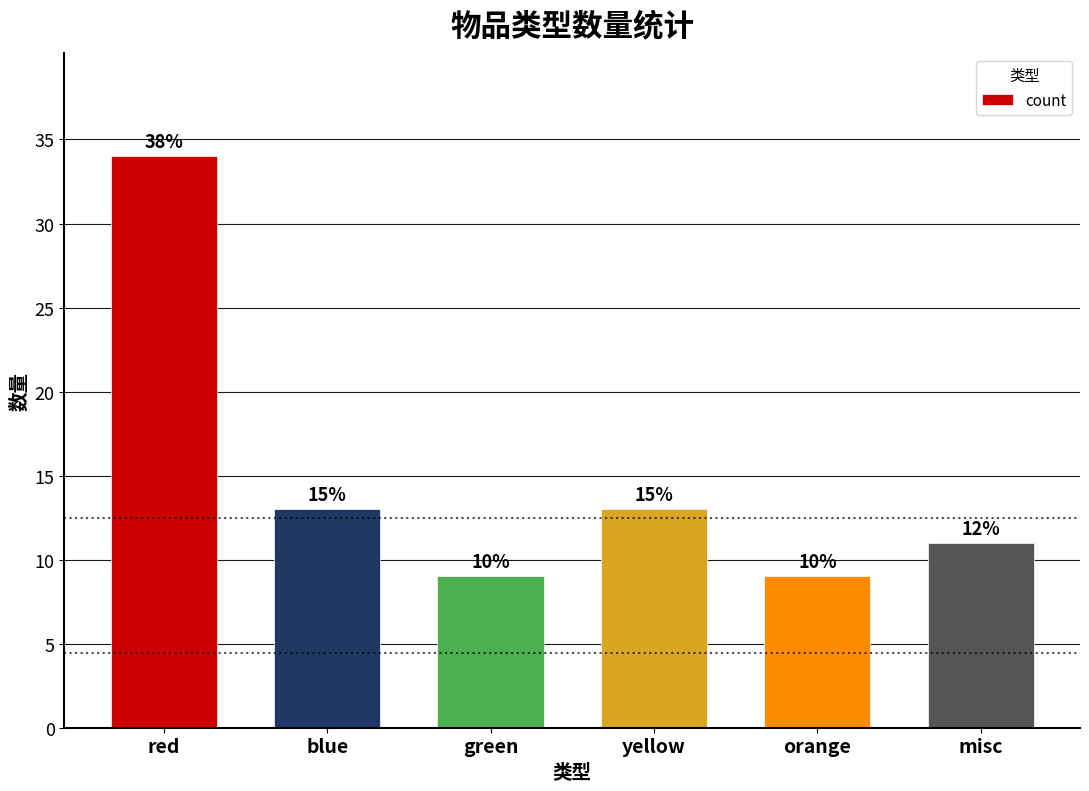

What is the sum of the values at red and yellow?

47